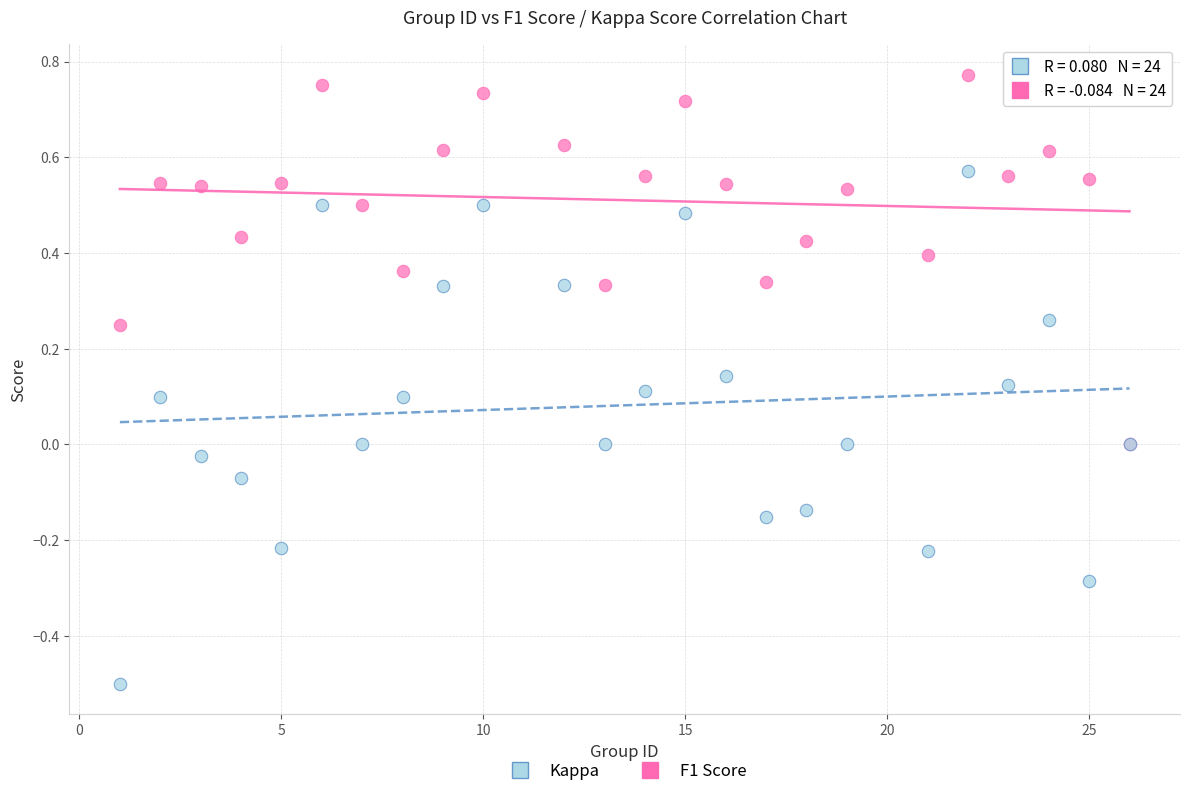

Which series contains the highest Y value?

F1 Score